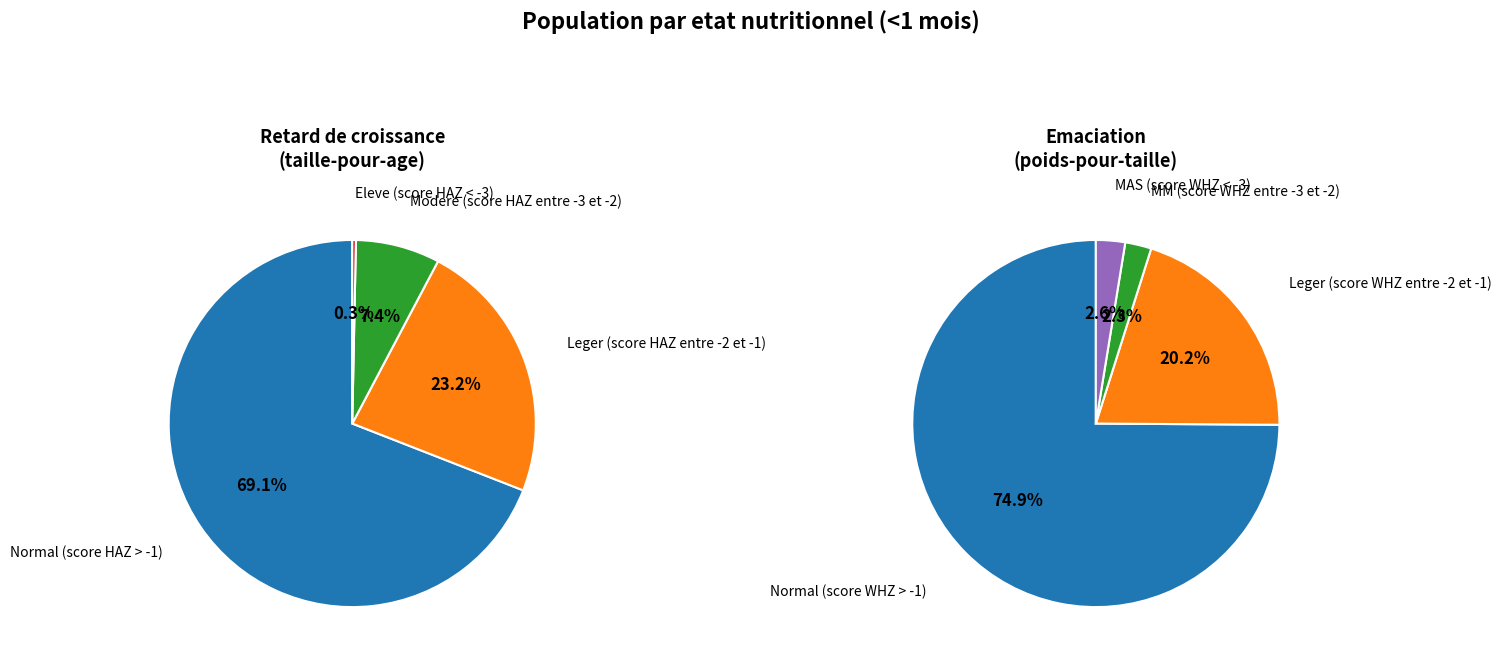

Do 3 and 0 together represent more than half of the pie?

Yes